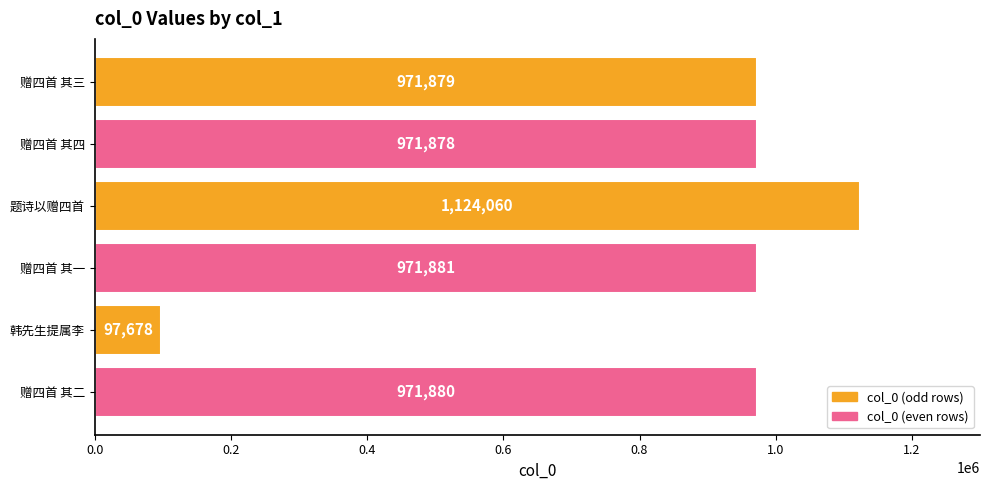

Between 韩先生提属李 and 赠四首 其三, which is larger?

赠四首 其三